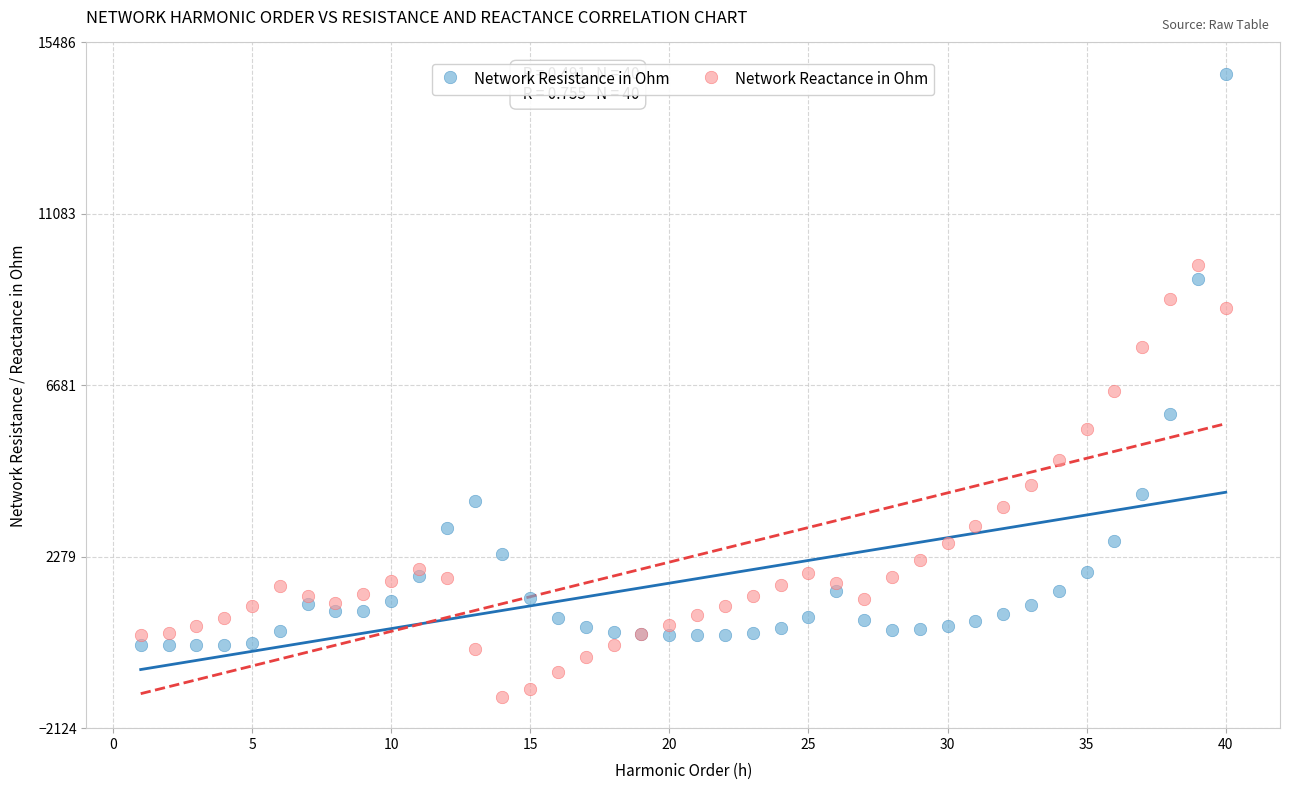

Which series contains the highest Y value?

Network Resistance in Ohm